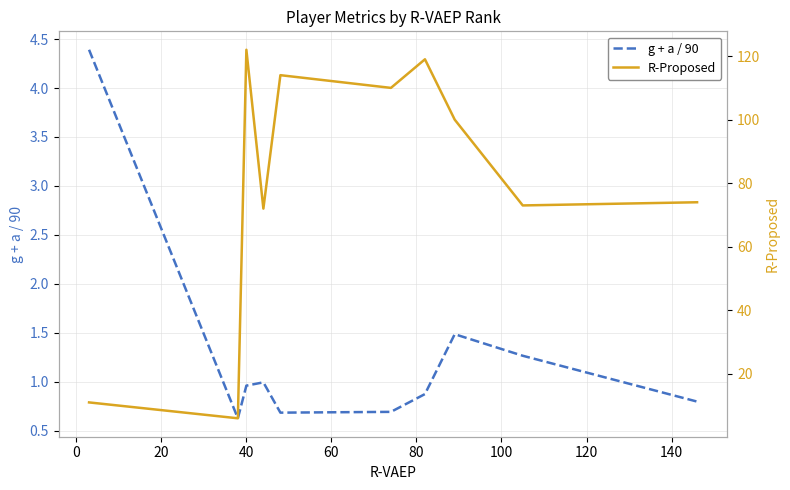

Between 40 and 0, which is larger?

40